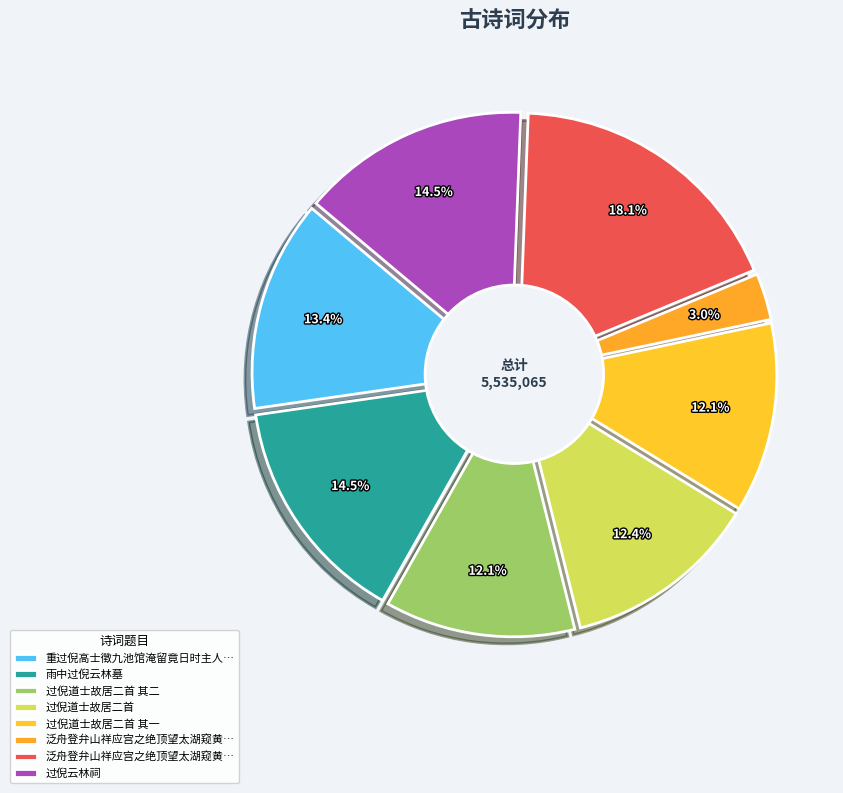

To the nearest percent, what is the combined percentage of 过倪道士故居二首 其一 and 重过倪高士徵九池馆淹留竟日时主人在西山未归?

25%